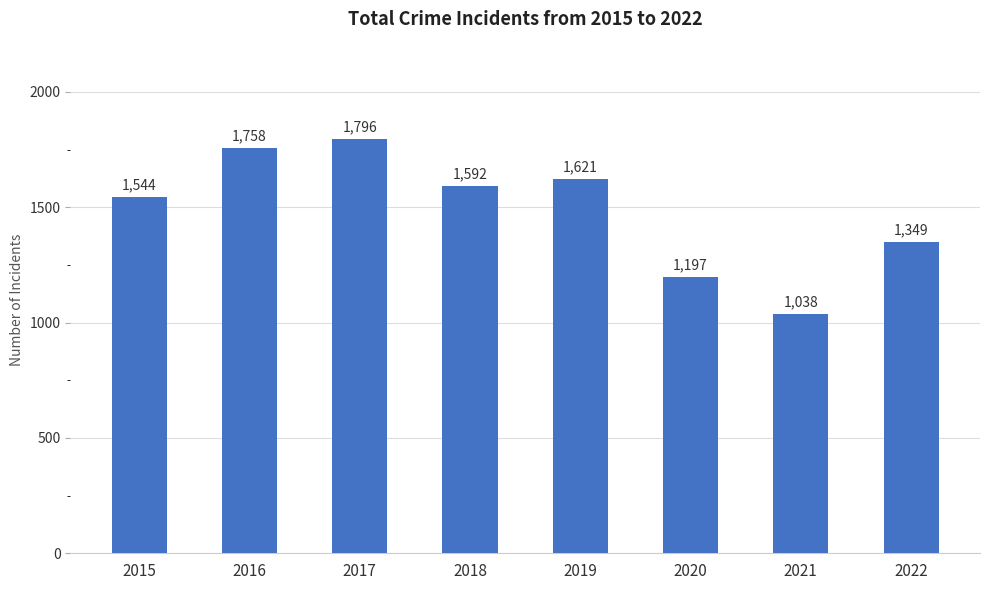

Does the chart contain any negative values?

No